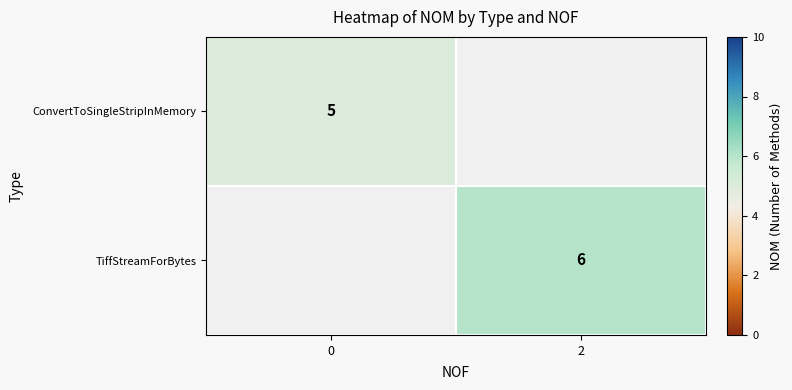

Which has a higher value, 0 or 2?

2